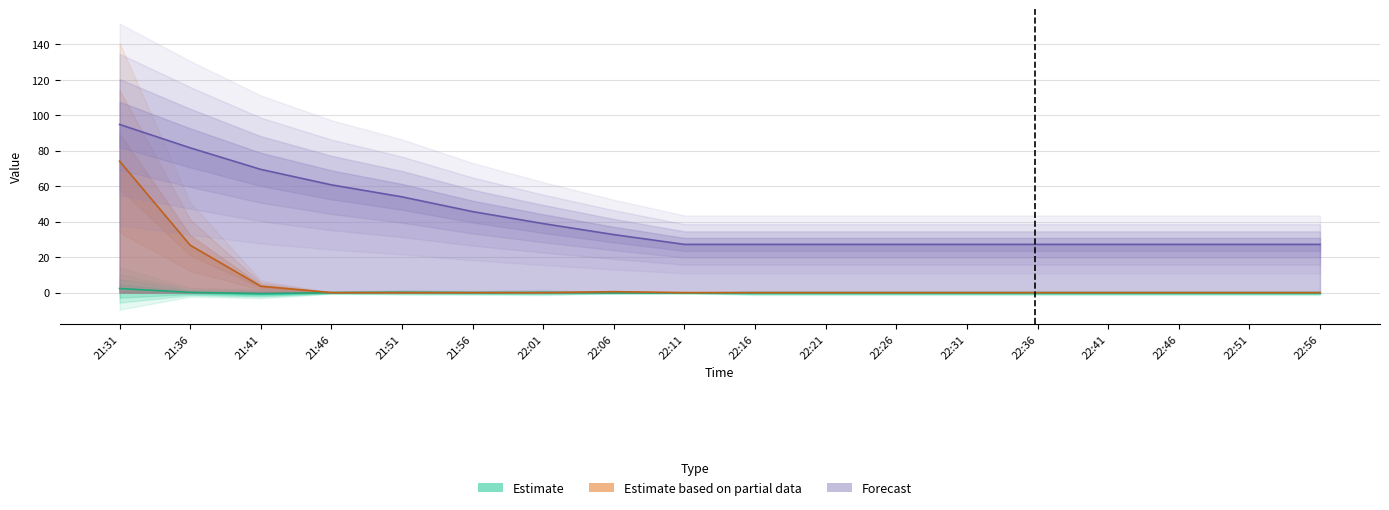

True or false: close and jw5 intersect in this chart.

False